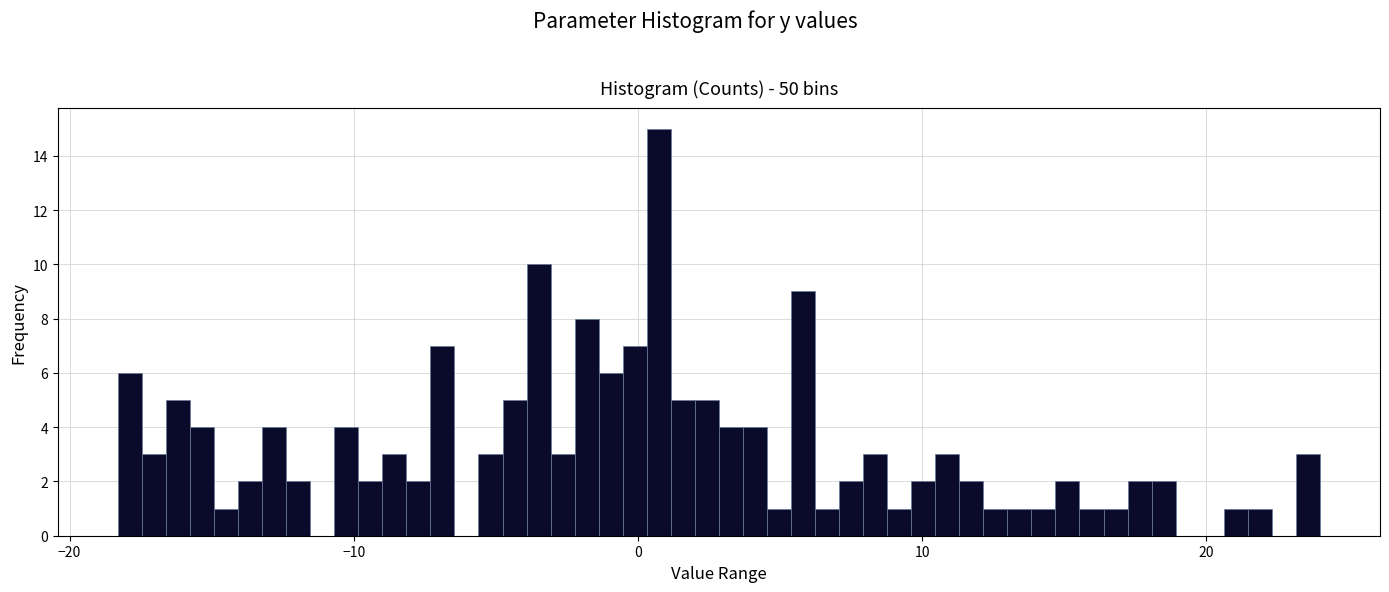

Read against the x-axis, roughly where is the centre of the tallest bar?

1